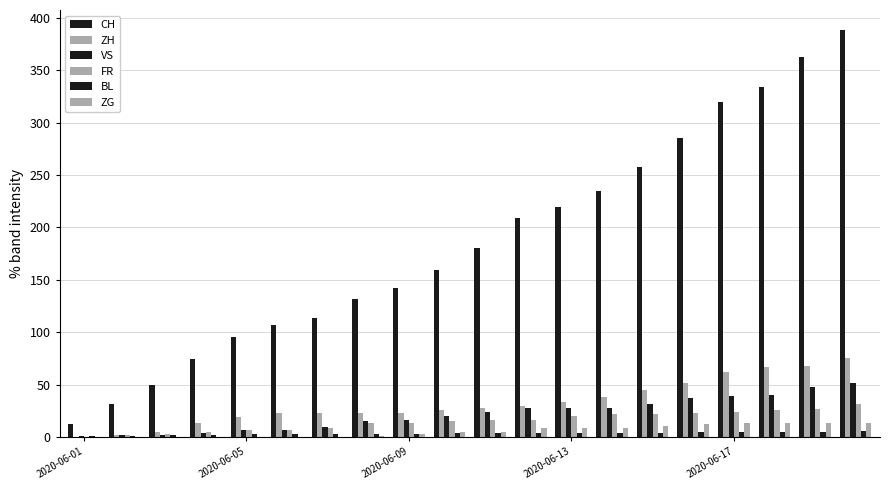

Reading left to right, what are all the values shown in this chart?

CH: 12	32	50	74	95	107	114	132	142	159	180	209	219	235	258	285	320	334	363	388
ZH: 0	2	5	13	19	23	23	23	23	26	28	30	33	38	45	52	62	67	68	75
VS: 1	2	2	4	7	7	10	15	16	20	24	28	28	28	32	37	39	40	48	52
FR: 0	2	3	5	7	7	9	13	13	15	16	16	20	22	22	23	24	26	27	32
BL: 1	1	2	2	3	3	3	3	3	4	4	4	4	4	4	5	5	5	5	6
ZG: 0	0	0	0	0	0	0	1	3	5	5	9	9	9	11	12	13	13	13	13